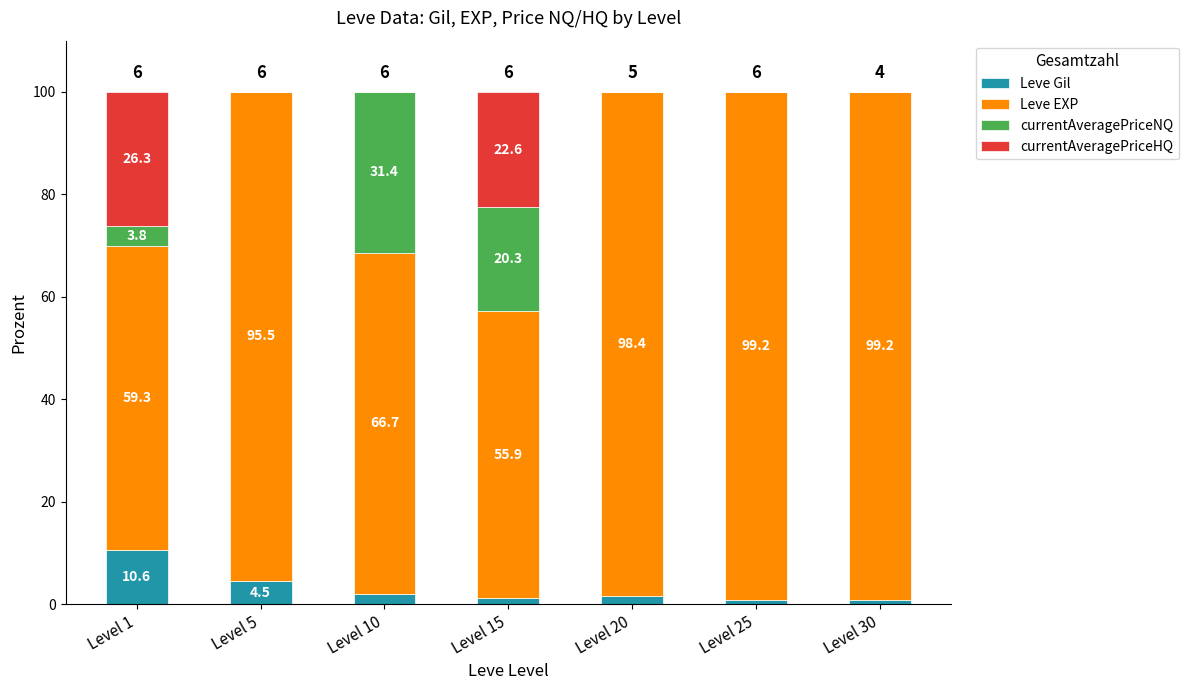

What is the total value across all series at Level 30?

100.0